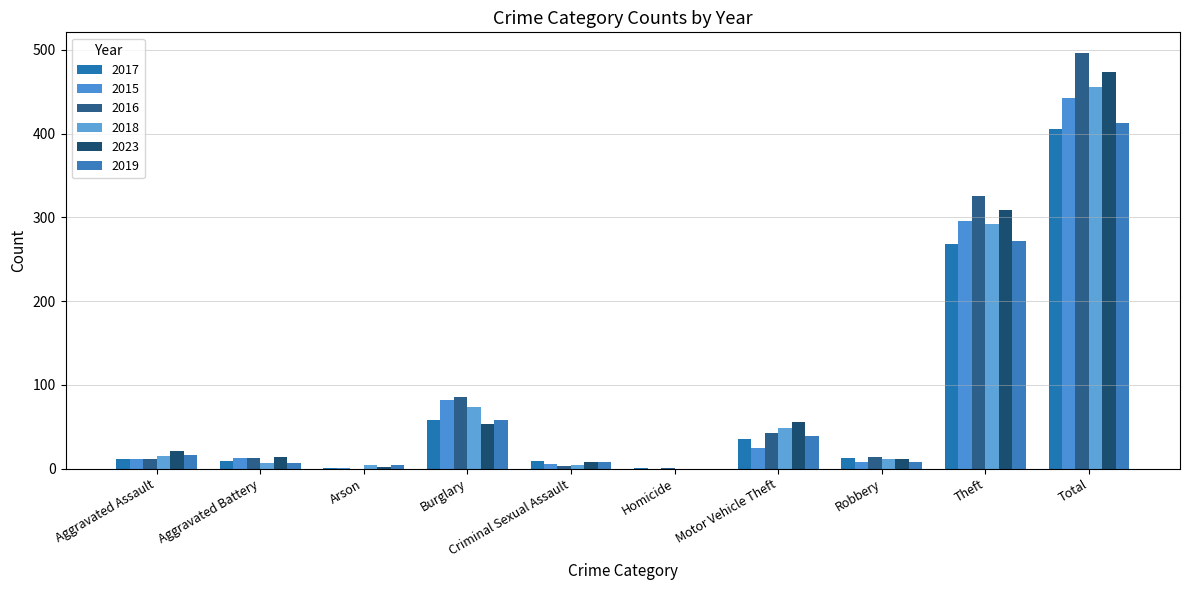

What is the value of the 2023 bar at the 4th from the left?

53